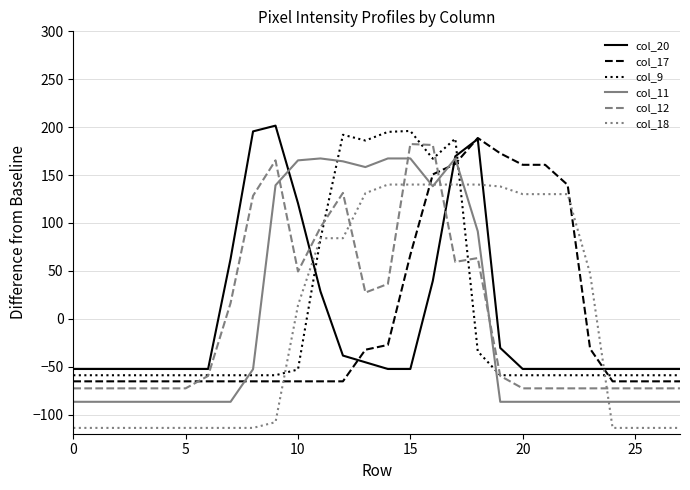

What is the minimum value shown in the chart?

-113.9